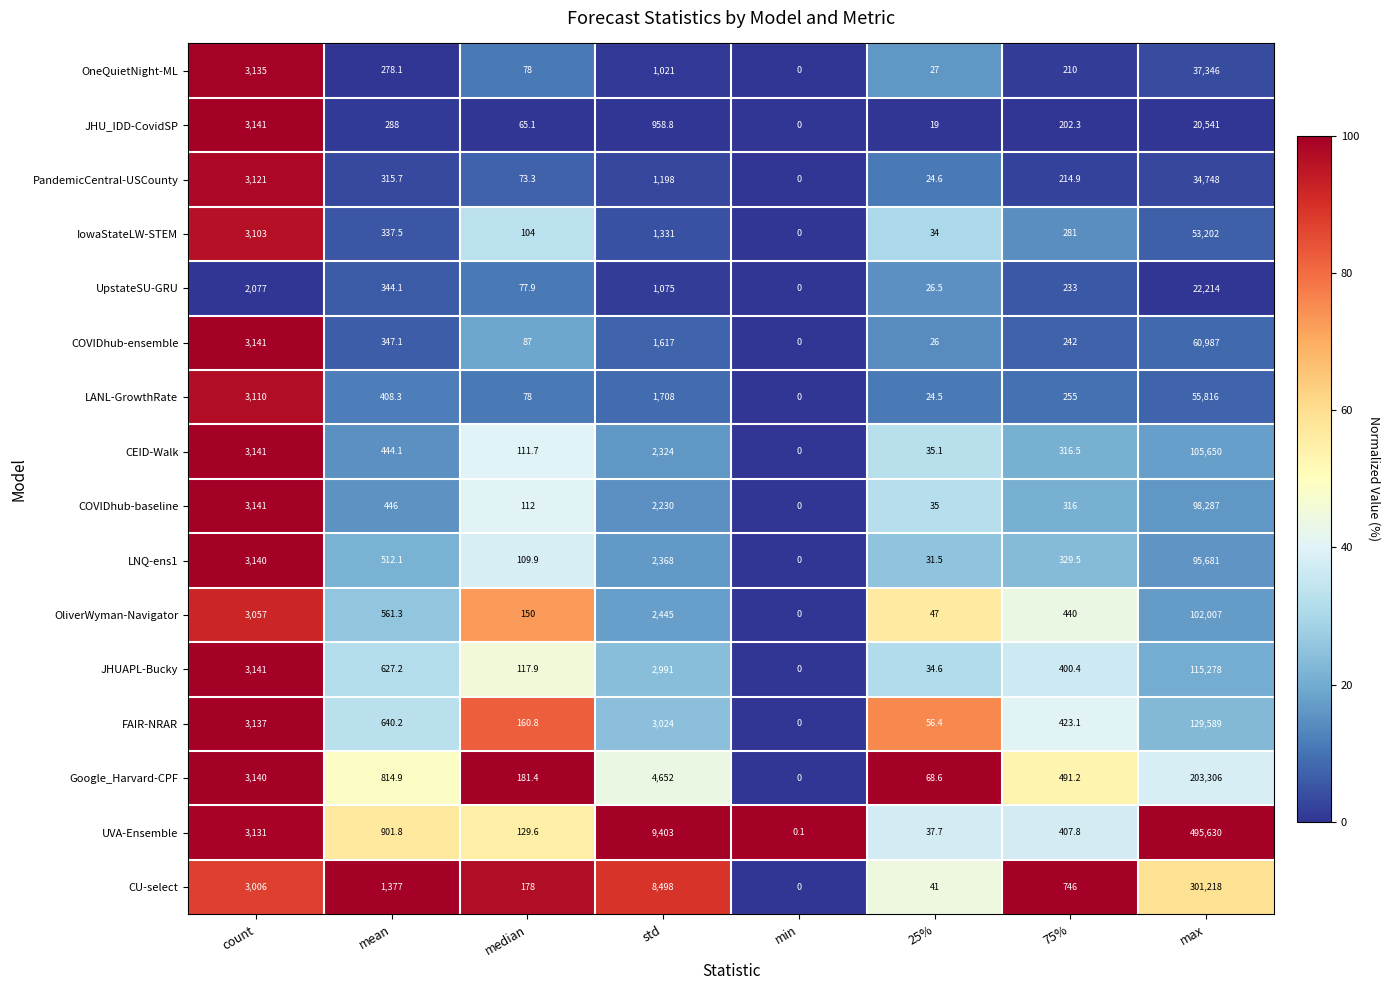

At which category does the chart reach its peak across all series?

max